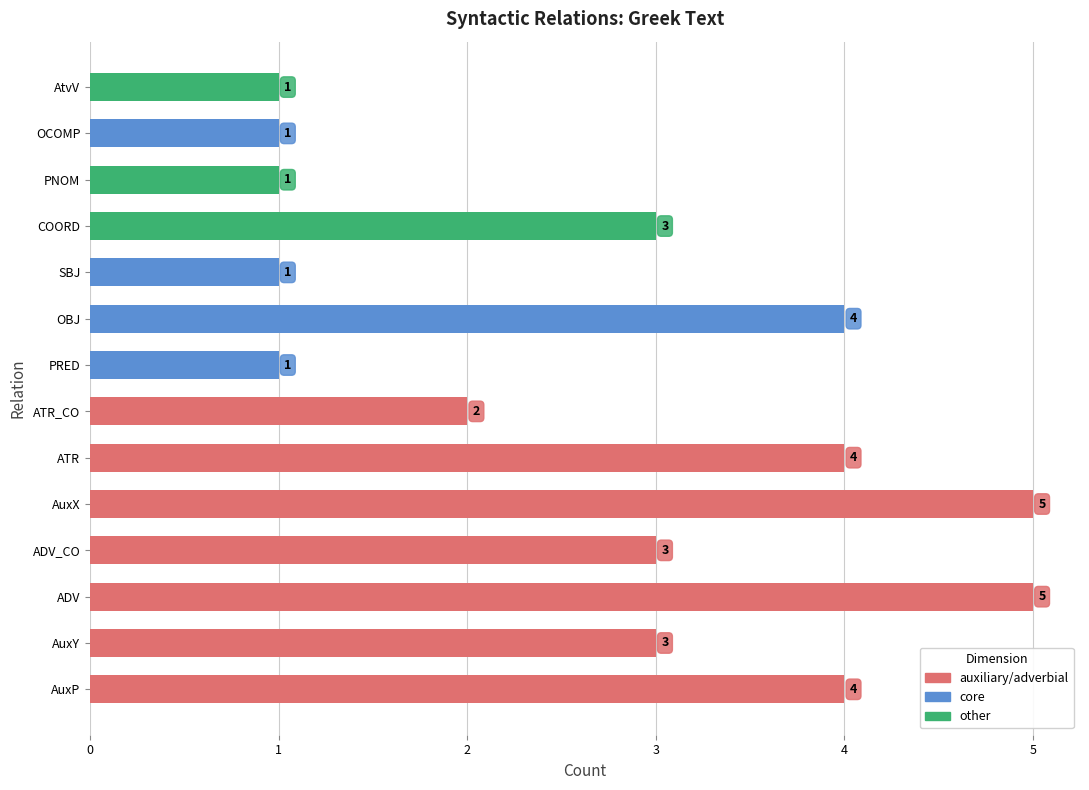

What is the sum of all values?

38